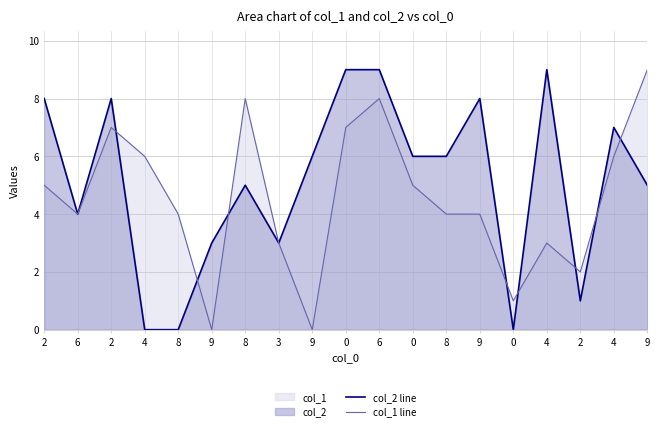

The col_1 line series shows 3 at 8. True or false?

False